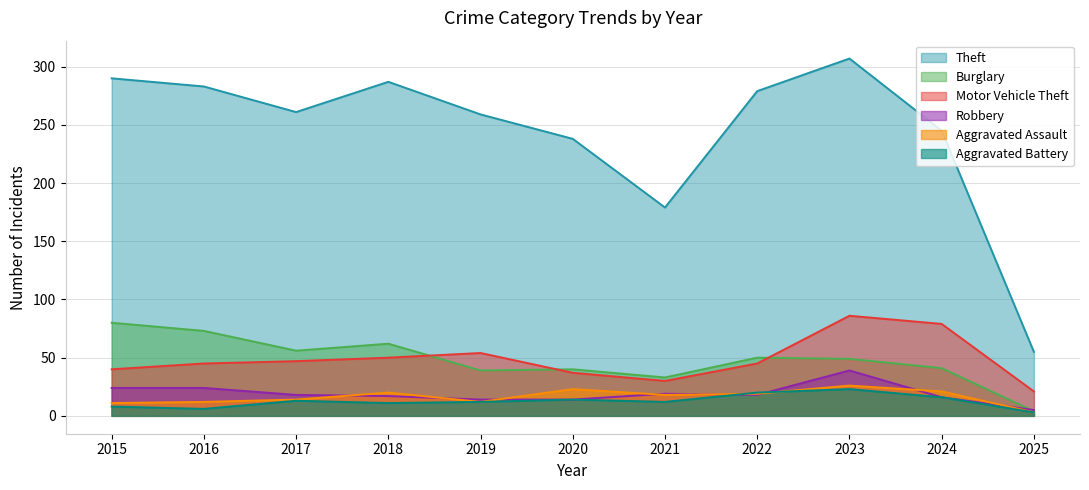

Rank the categories by Burglary value from lowest to highest.

2025, 2021, 2019, 2020, 2024, 2023, 2022, 2017, 2018, 2016, 2015